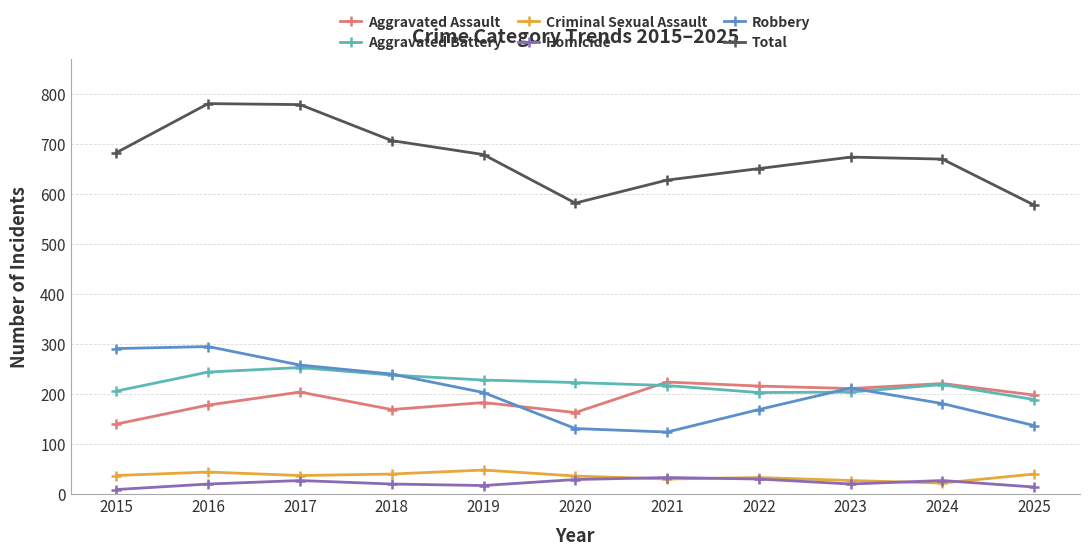

Is this an area chart (filled region under the line)?

No